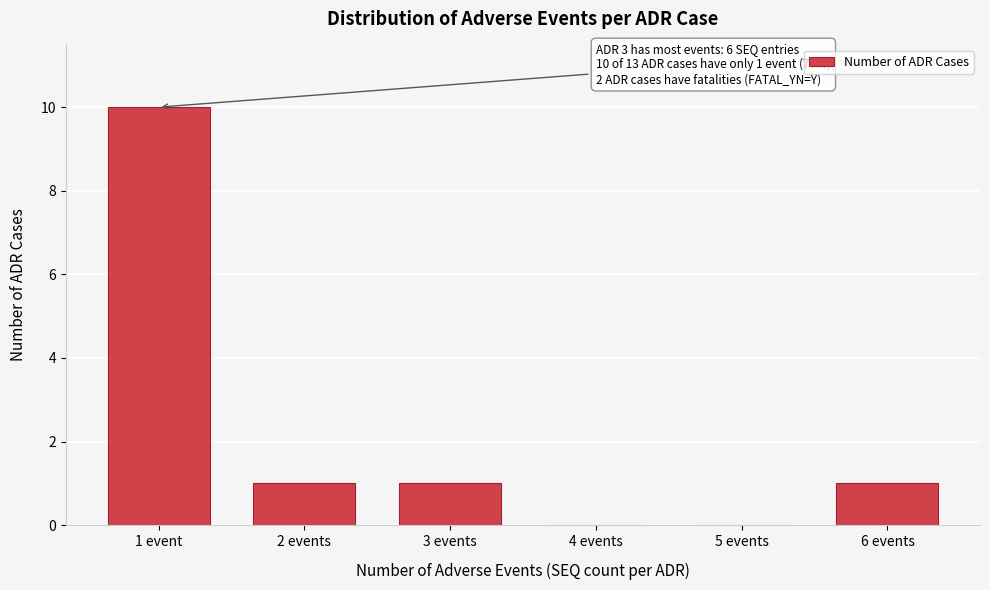

Reading left to right, transcribe all the data shown in this chart.

1 event=10	2 events=1	3 events=1	4 events=0	5 events=0	6 events=1